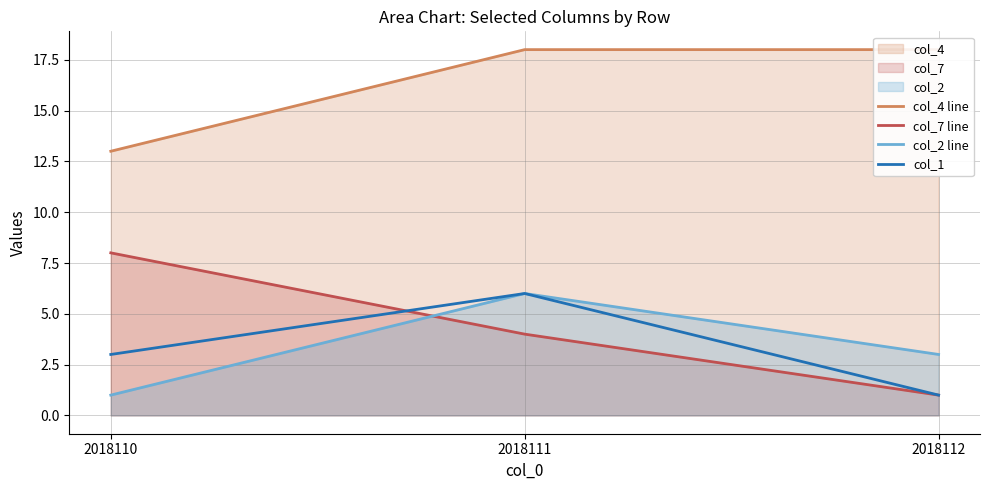

Where does the col_7 line series first go above 4?

2018110